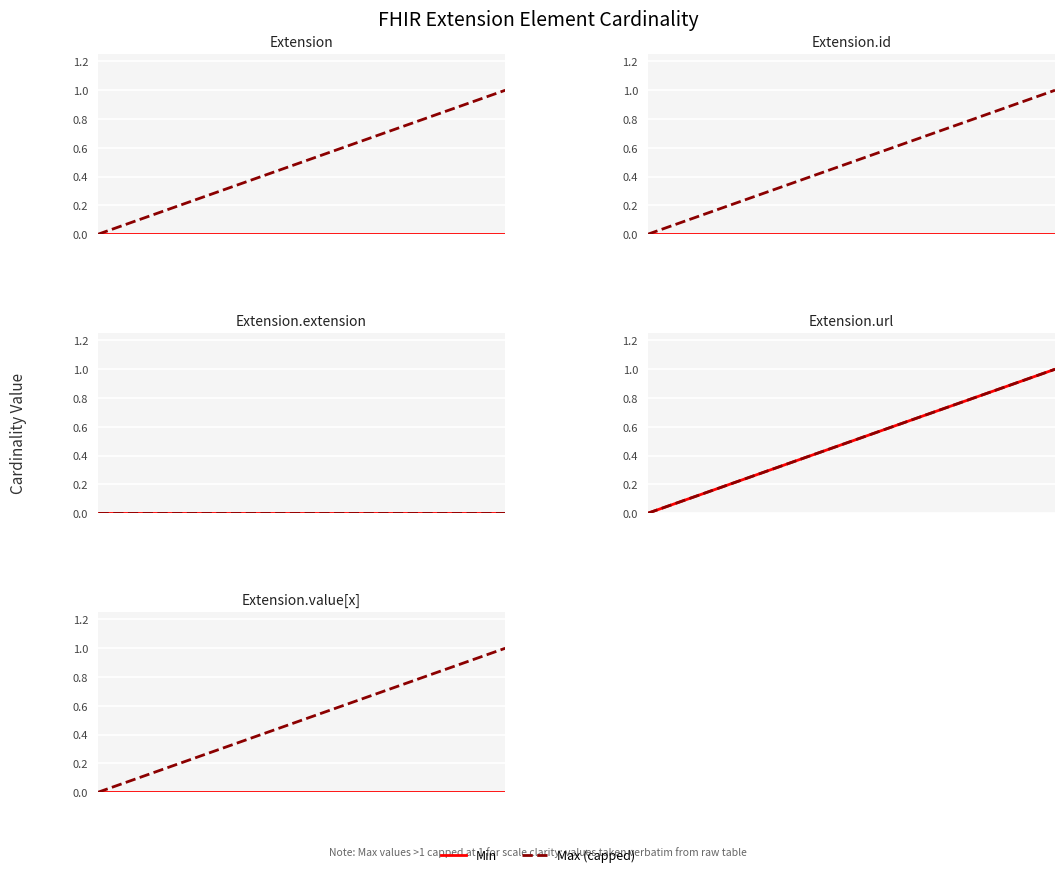

Which series has the largest range (max minus min)?

Max (capped)